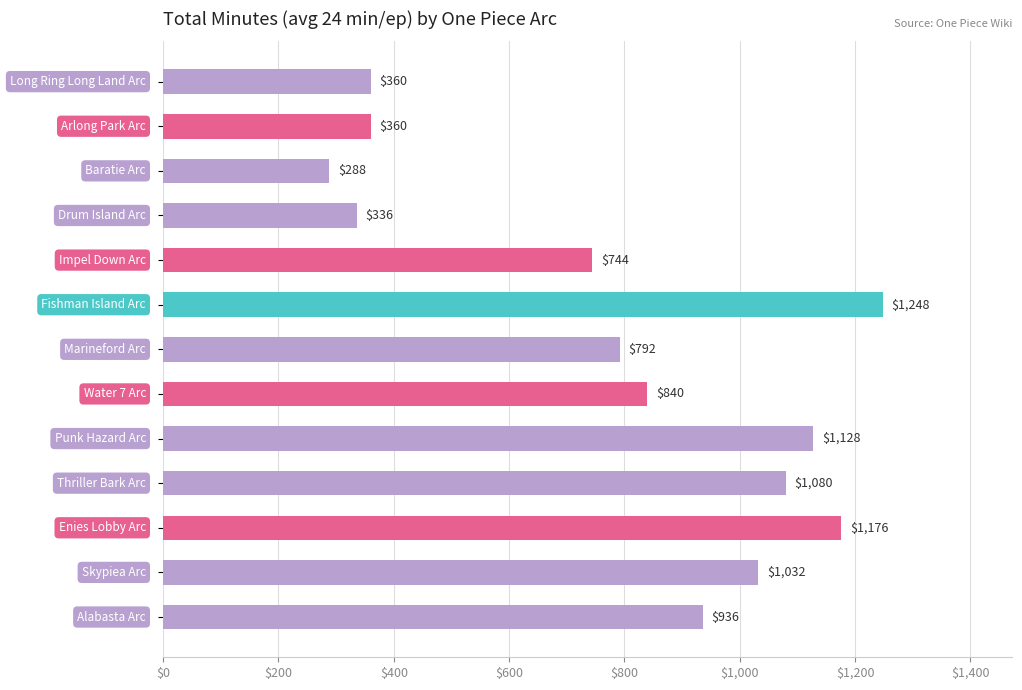

What is the minimum value shown in the chart?

288